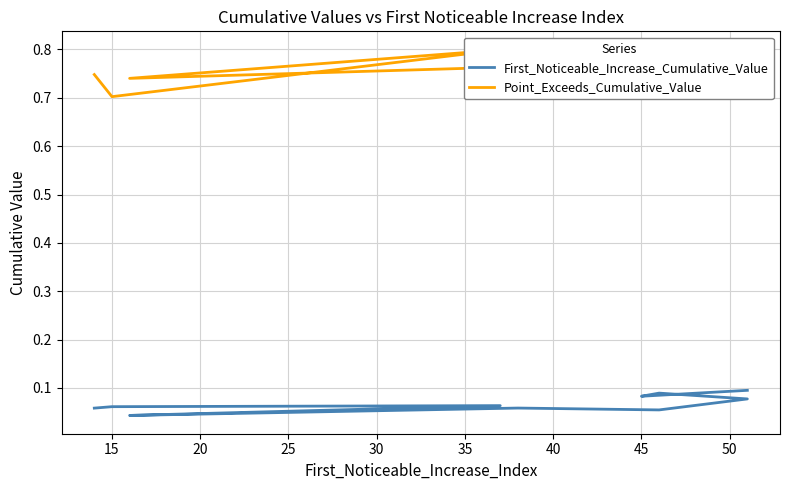

Does the chart display data point markers on the line(s)?

No